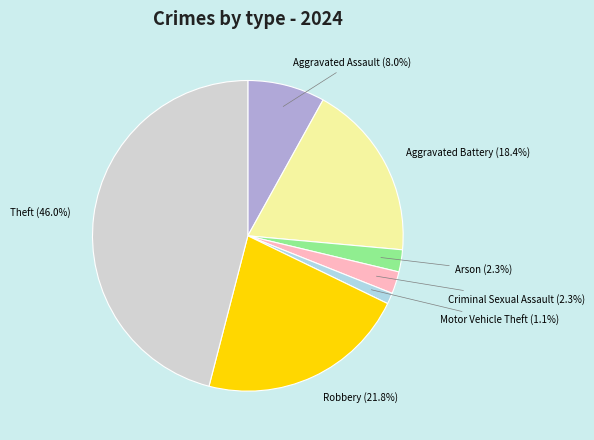

Is there any slice that represents more than half of the pie?

No